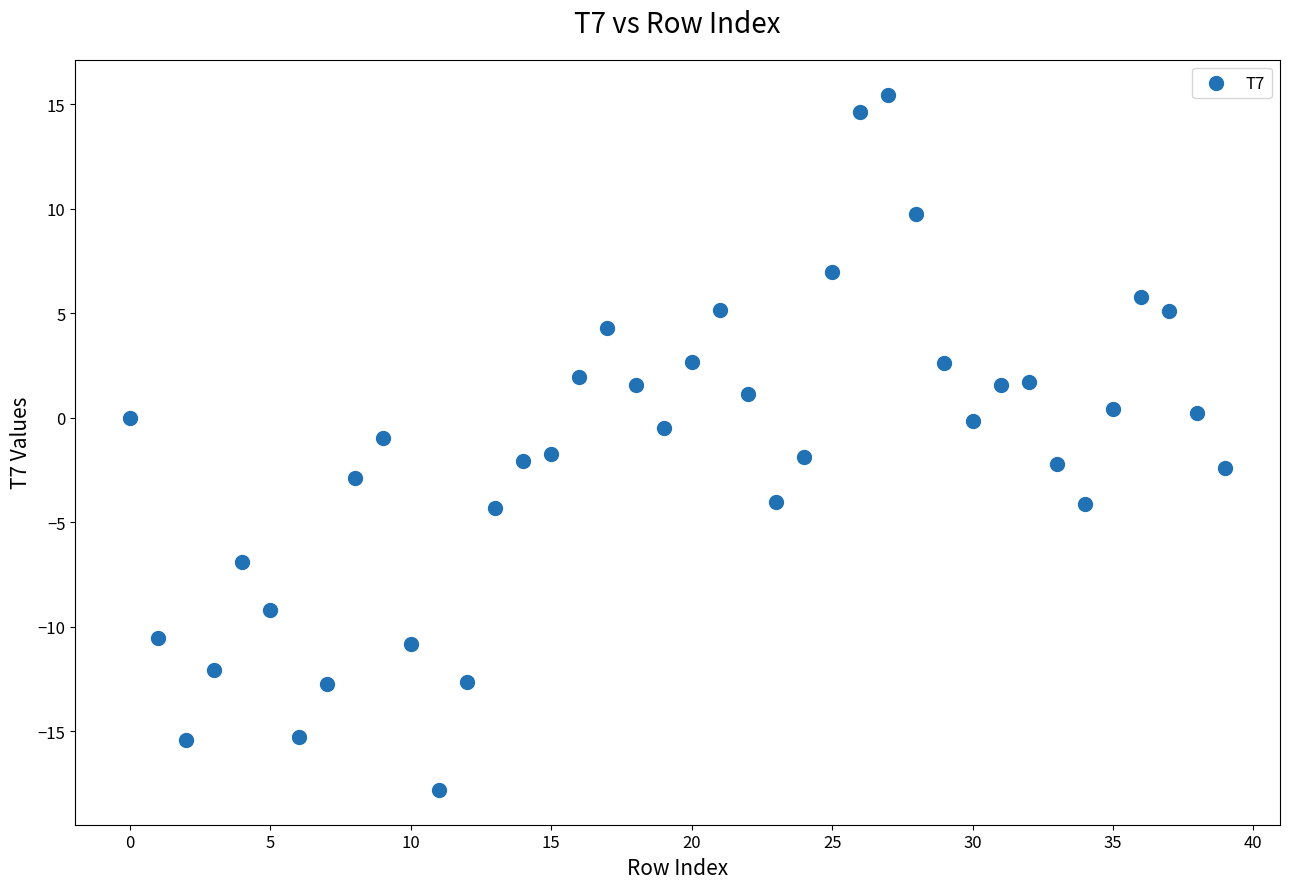

What is the range of Y values (max minus min)?

33.3